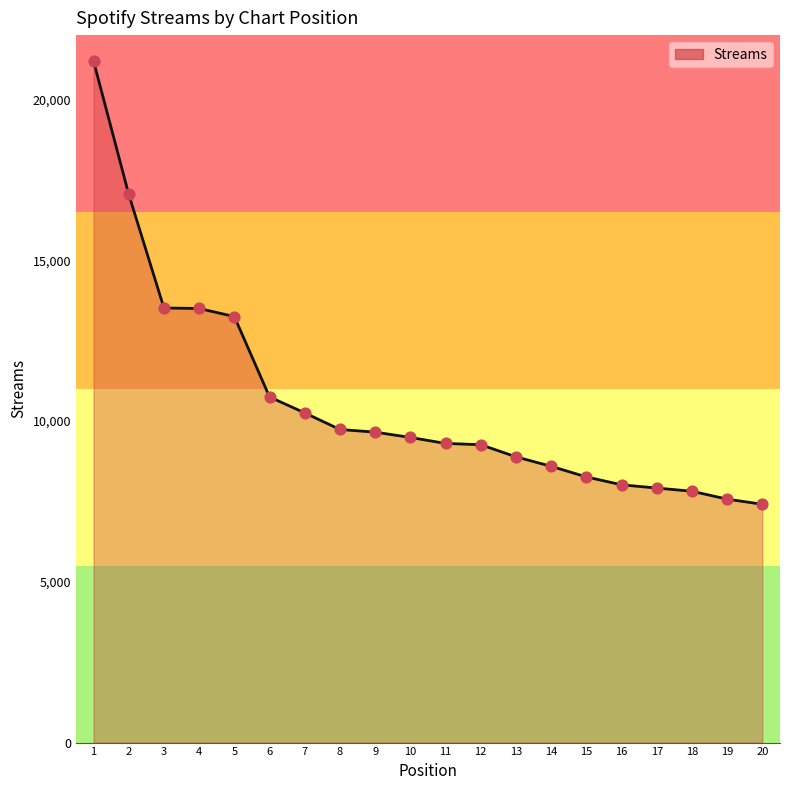

What is the ratio of the value at 5 to the value at 9?

1.4